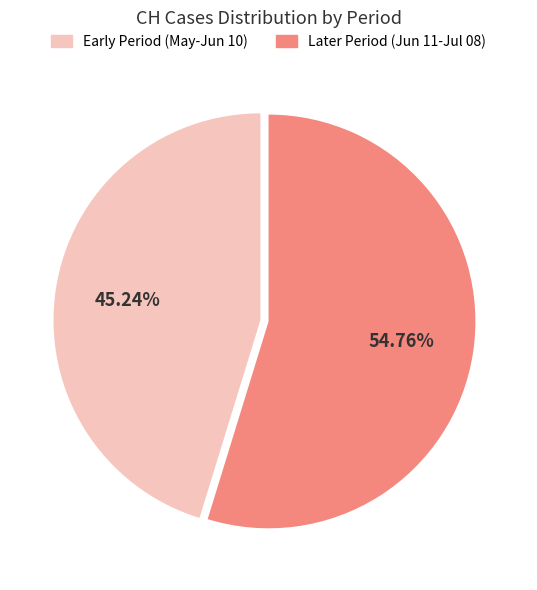

How many segments does this pie chart have?

2